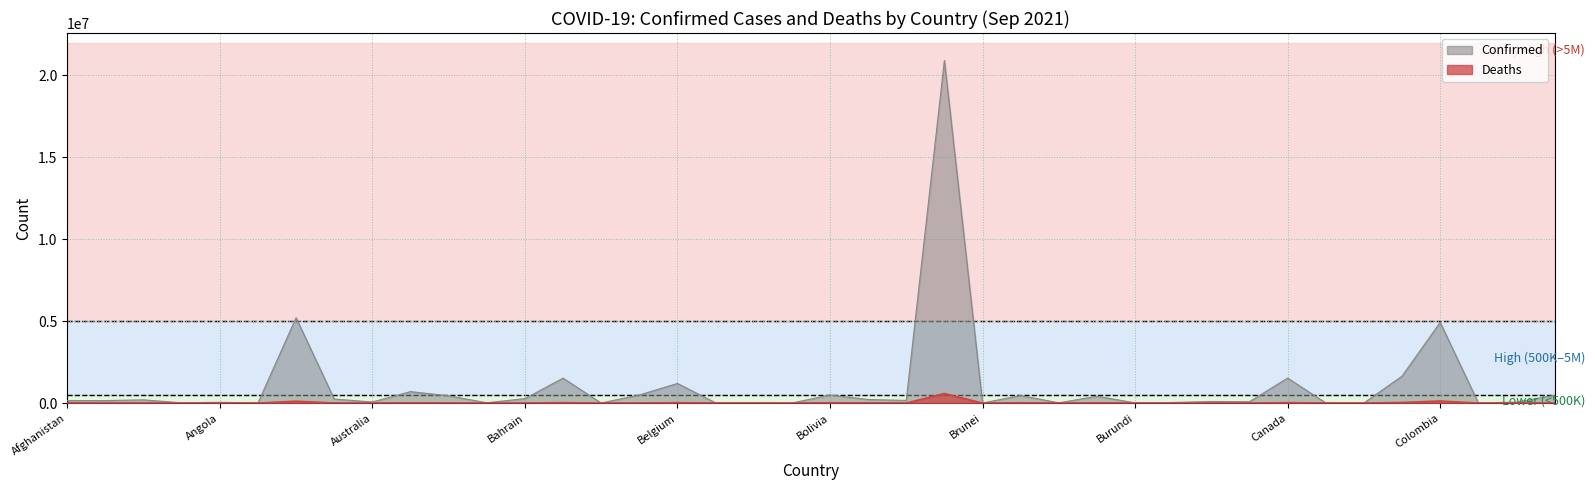

Reading left to right, transcribe all the data shown in this chart.

Confirmed: 153626	151499	198313	15069	48790	1878	5207695	245765	64628	698948	445278	18853	273113	1519805	5417	493818	1196656	16950	16946	2596	492680	218080	162186	20899933	3567	462710	13851	420402	12585	36012	96339	84210	1524354	11296	4996	1641791	4919773	13588	55307	478144
Deaths: 7144	2519	5445	130	1282	46	112673	4939	1053	10812	5879	439	1388	26684	51	3859	25421	364	135	3	18512	9919	2309	583810	16	19149	171	16082	38	316	1981	1357	27077	100	174	37115	125331	183	1061	5642